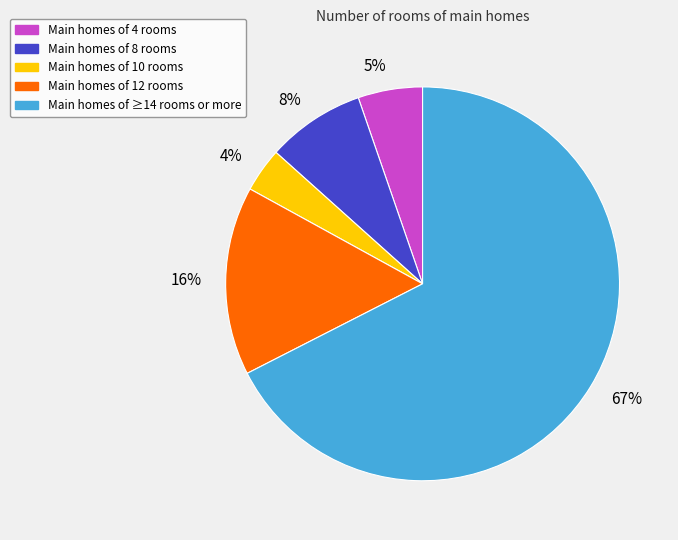

How many segments does this pie chart have?

5